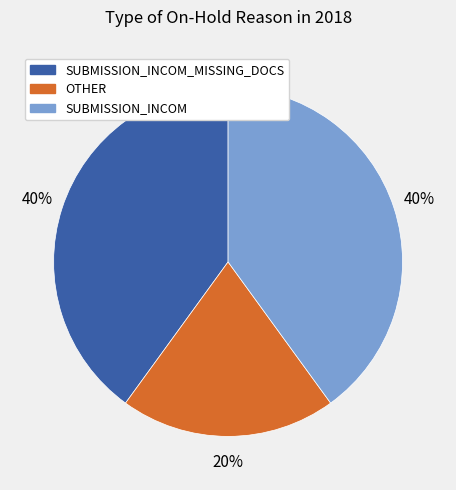

True or false: OTHER accounts for 33% of the total.

False